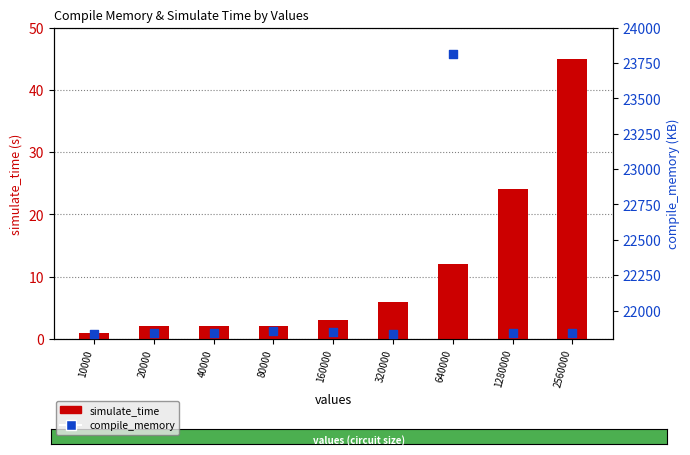

Which series reaches the maximum Y coordinate?

compile_memory